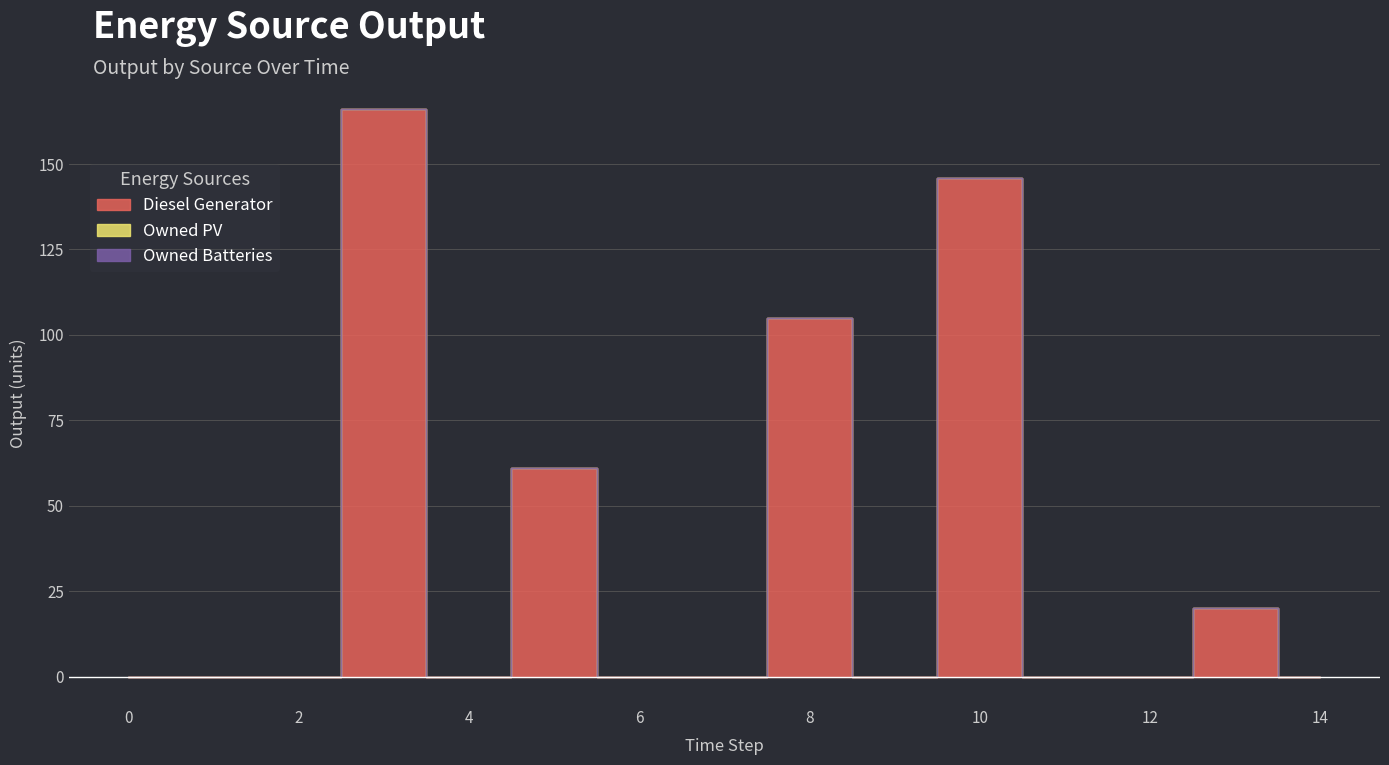

Which series has the largest total across all categories?

Diesel Generator